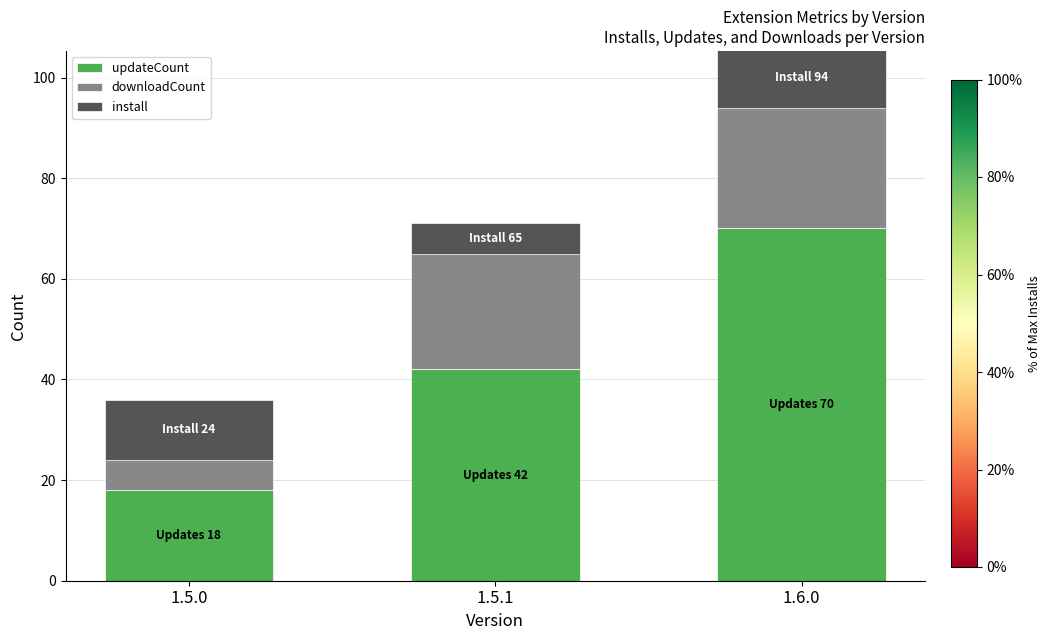

The updateCount series shows 26 at 1.6.0. True or false?

False